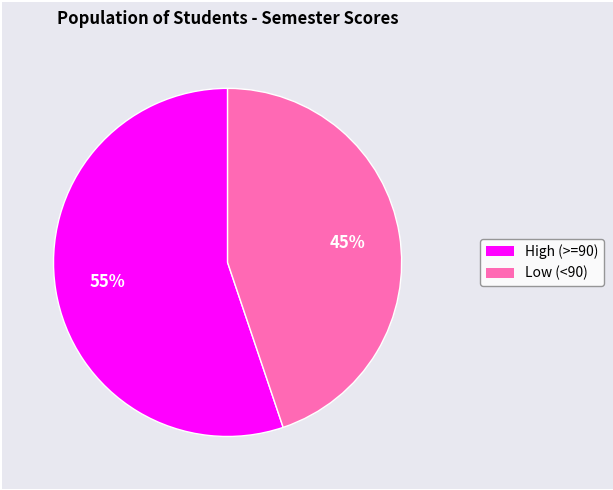

How many slices are in this pie chart?

2